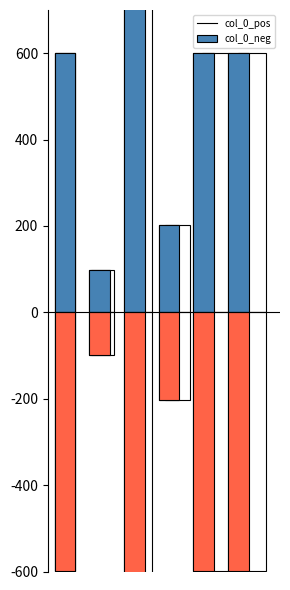

What is the average value of the col_0_neg series?

-467.2